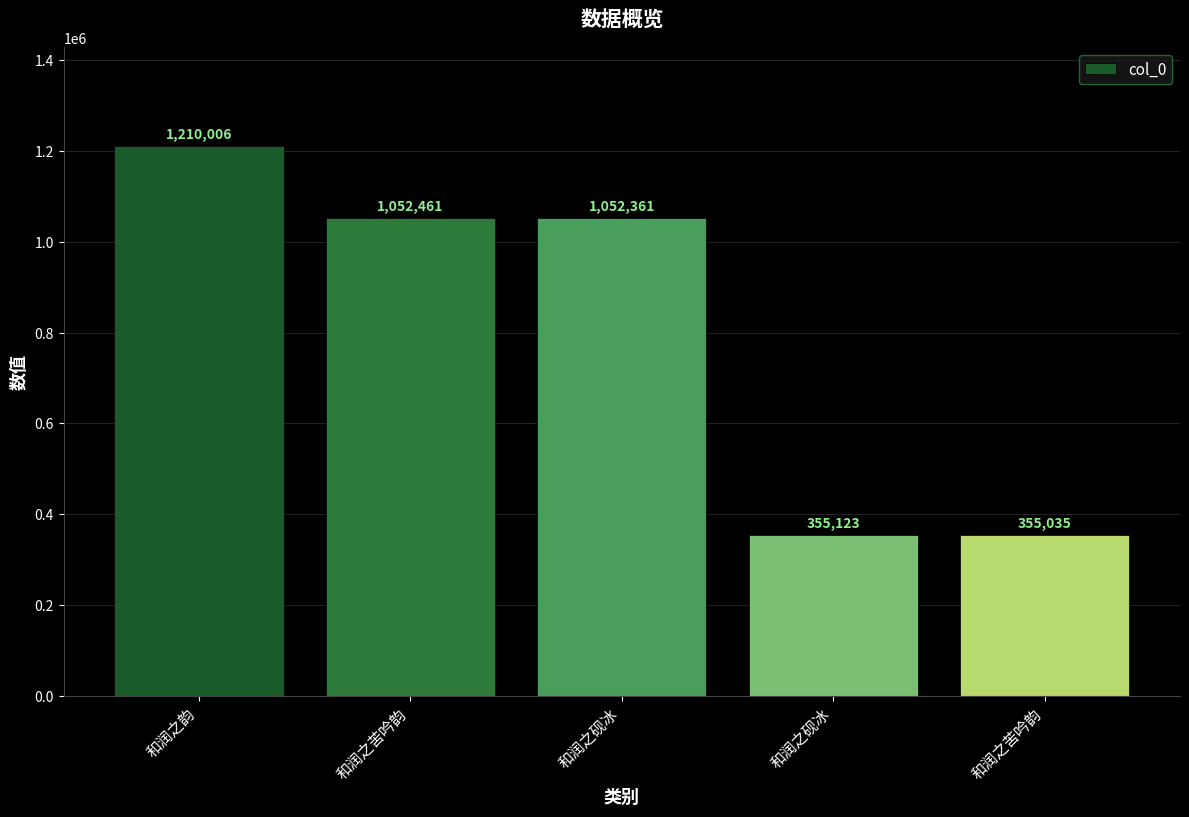

What is the maximum value shown in the chart?

1210006